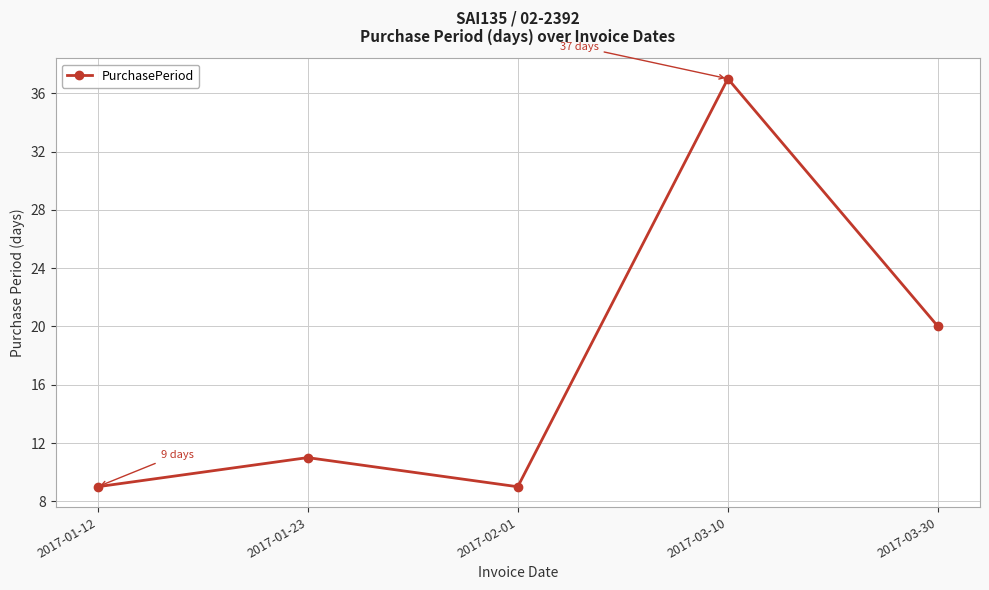

Where is the data nearest to the value 23?

2017-03-30